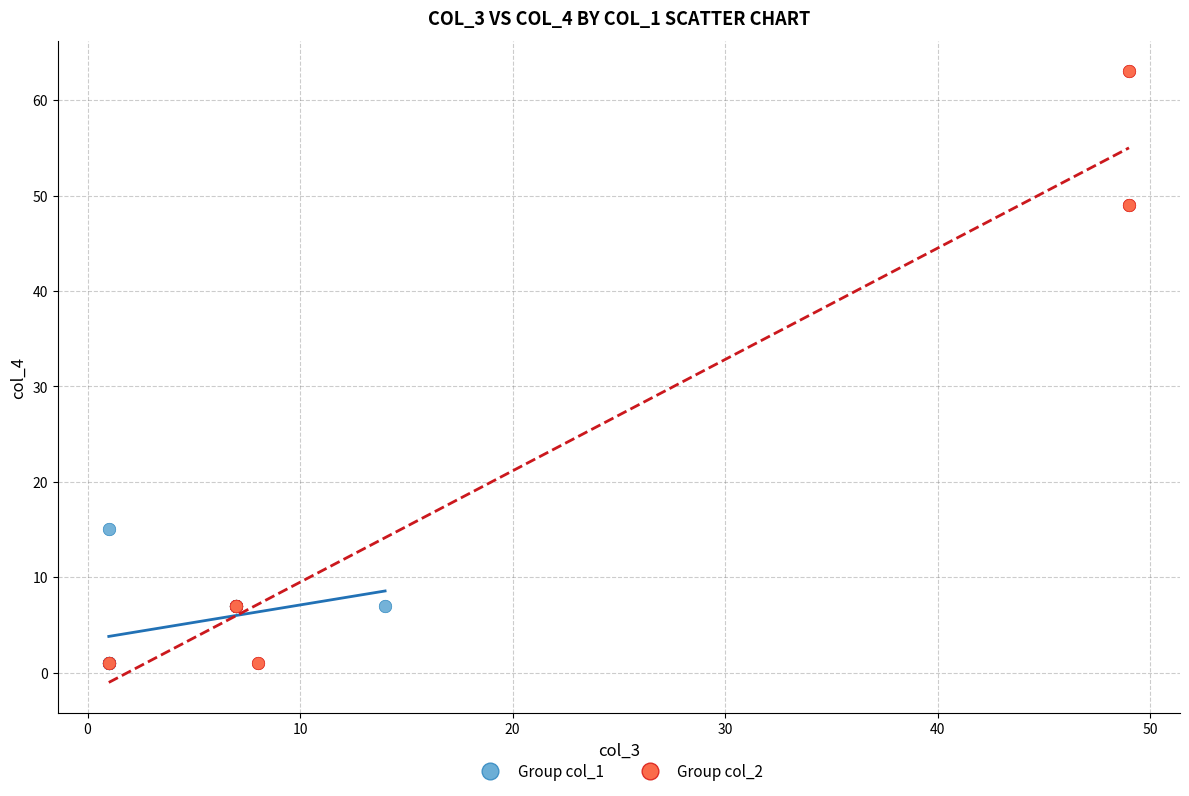

Which series reaches the maximum Y coordinate?

Group col_2